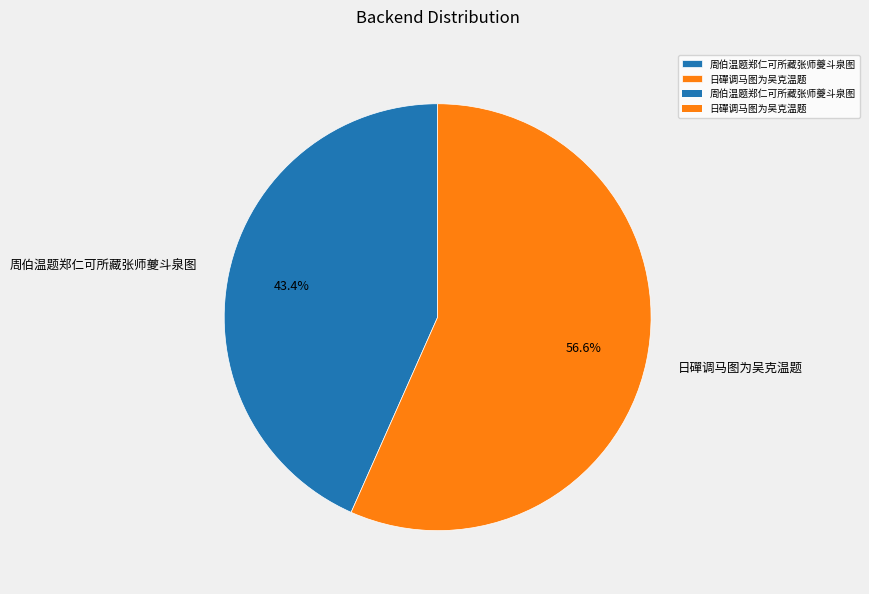

Approximately how many times larger is the value at 日磾调马图为吴克温题 compared to 周伯温题郑仁可所藏张师夔斗泉图?

1.3